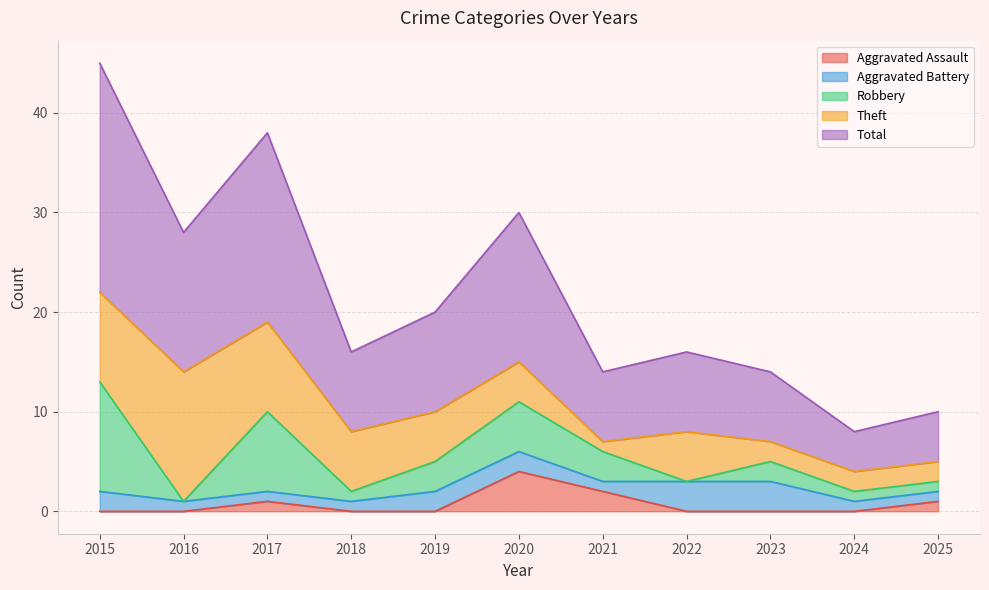

What is the highest value of the Aggravated Assault series?

4